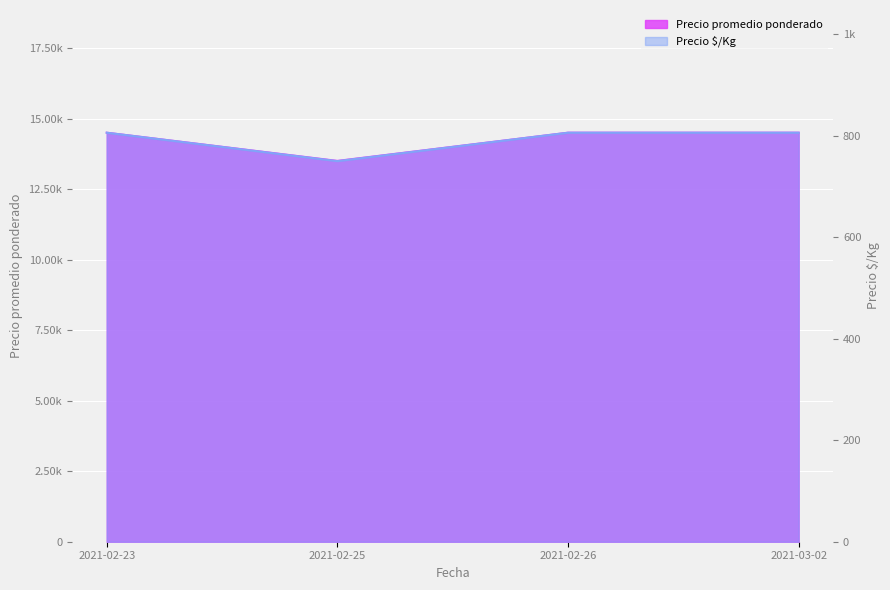

What are all the series names shown in the legend?

Precio promedio ponderado, Precio $/Kg